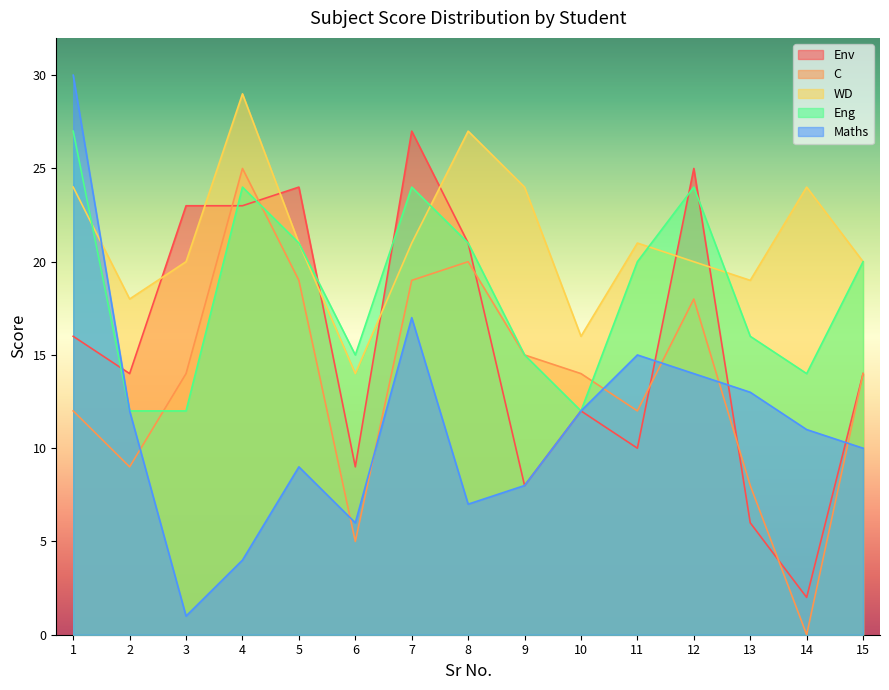

At 4, list the series in order from smallest to largest.

Maths, Env, Eng, C, WD